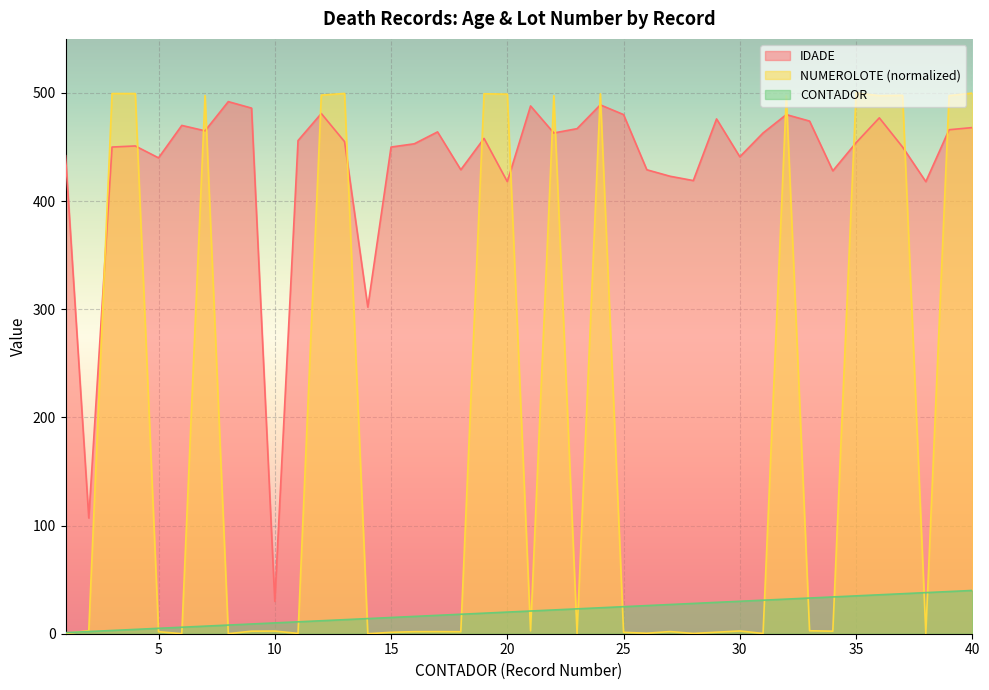

Reading left to right, extract all data points from this chart.

CONTADOR: 1=1.0	2=2.0	3=3.0	4=4.0	5=5.0	6=6.0	7=7.0	8=8.0	9=9.0	10=10.0	11=11.0	12=12.0	13=13.0	14=14.0	15=15.0	16=16.0	17=17.0	18=18.0	19=19.0	20=20.0	21=21.0	22=22.0	23=23.0	24=24.0	25=25.0	26=26.0	27=27.0	28=28.0	29=29.0	30=30.0	31=31.0	32=32.0	33=33.0	34=34.0	35=35.0	36=36.0	37=37.0	38=38.0	39=39.0	40=40.0
IDADE: 1=442.0	2=107.0	3=450.0	4=451.0	5=440.0	6=470.0	7=465.0	8=492.0	9=486.0	10=30.0	11=456.0	12=481.0	13=455.0	14=302.0	15=450.0	16=453.0	17=464.0	18=429.0	19=458.0	20=418.0	21=488.0	22=463.0	23=467.0	24=489.0	25=480.0	26=429.0	27=423.0	28=419.0	29=476.0	30=441.0	31=463.0	32=480.0	33=474.0	34=428.0	35=454.0	36=477.0	37=450.0	38=418.0	39=466.0	40=468.0
NUMEROLOTE: 1=0.2	2=2.8	3=499.5	4=499.5	5=1.8	6=0.0	7=497.7	8=0.0	9=2.3	10=2.4	11=0.3	12=498.0	13=499.6	14=0.0	15=1.3	16=1.9	17=1.9	18=1.8	19=499.3	20=498.9	21=2.6	22=497.5	23=0.4	24=499.3	25=1.3	26=0.4	27=2.0	28=0.2	29=1.4	30=2.5	31=0.2	32=497.4	33=2.7	34=2.3	35=500.0	36=497.5	37=497.8	38=0.3	39=497.5	40=499.9